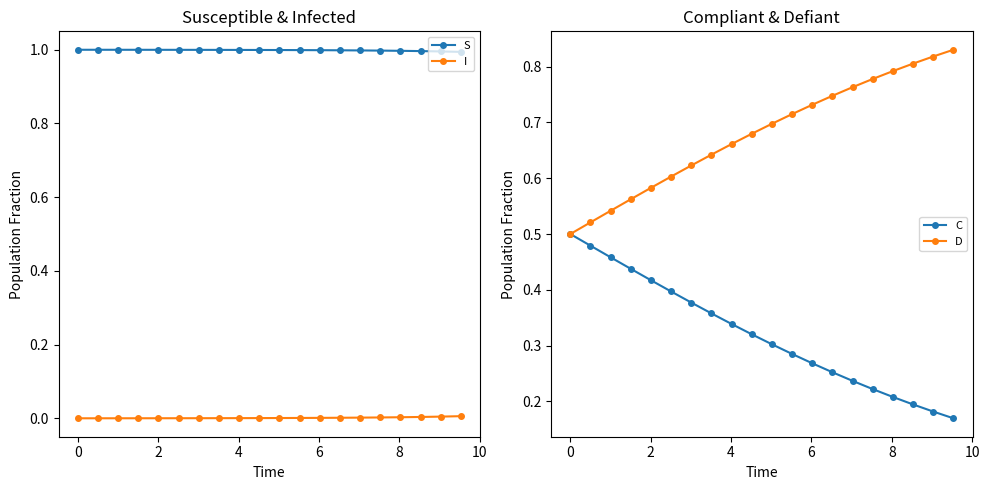

True or false: S and I intersect in this chart.

False